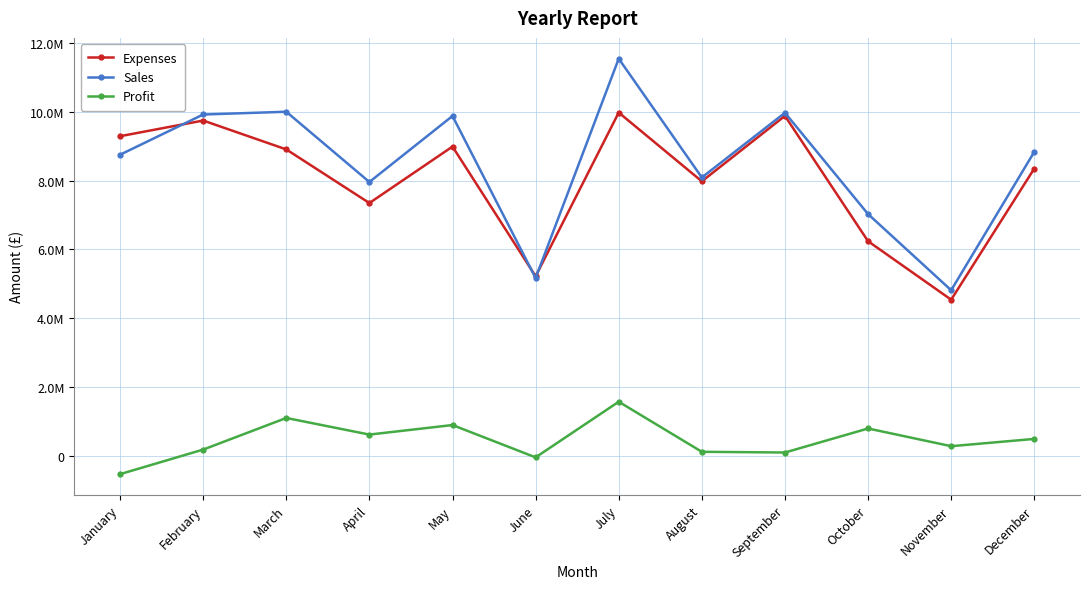

List the series in order of their peak value, highest first.

Sales, Expenses, Profit